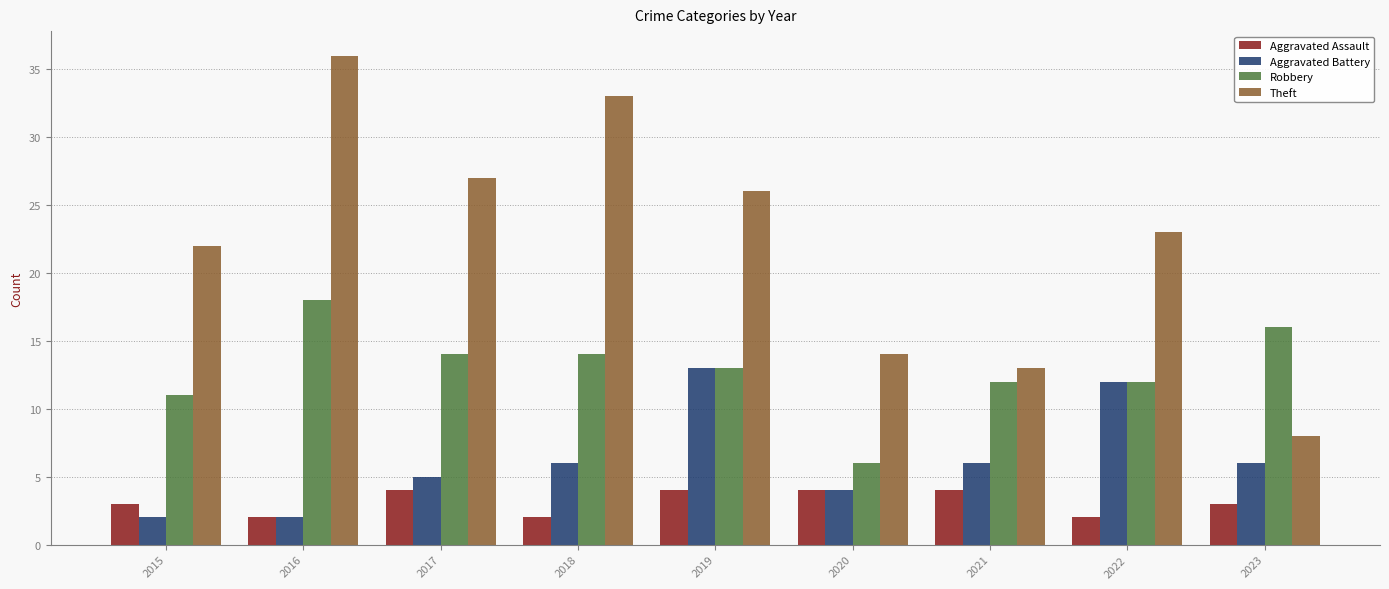

How many values in the Theft series are below 23?

4